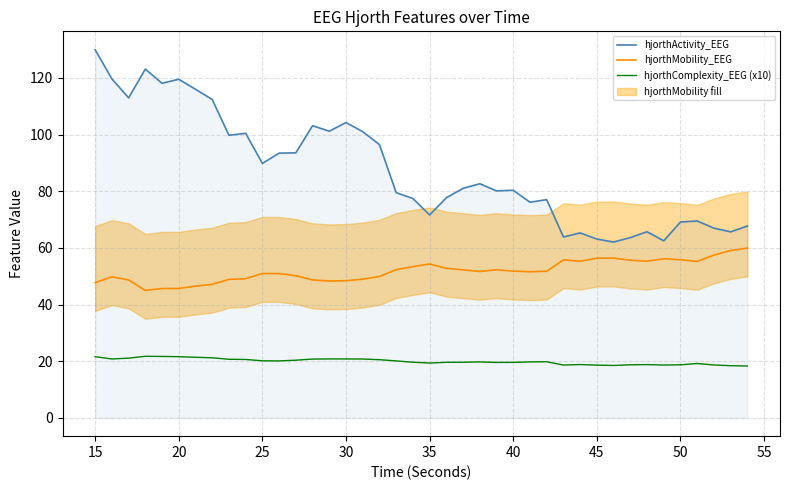

How many categories are shown in the chart?

40